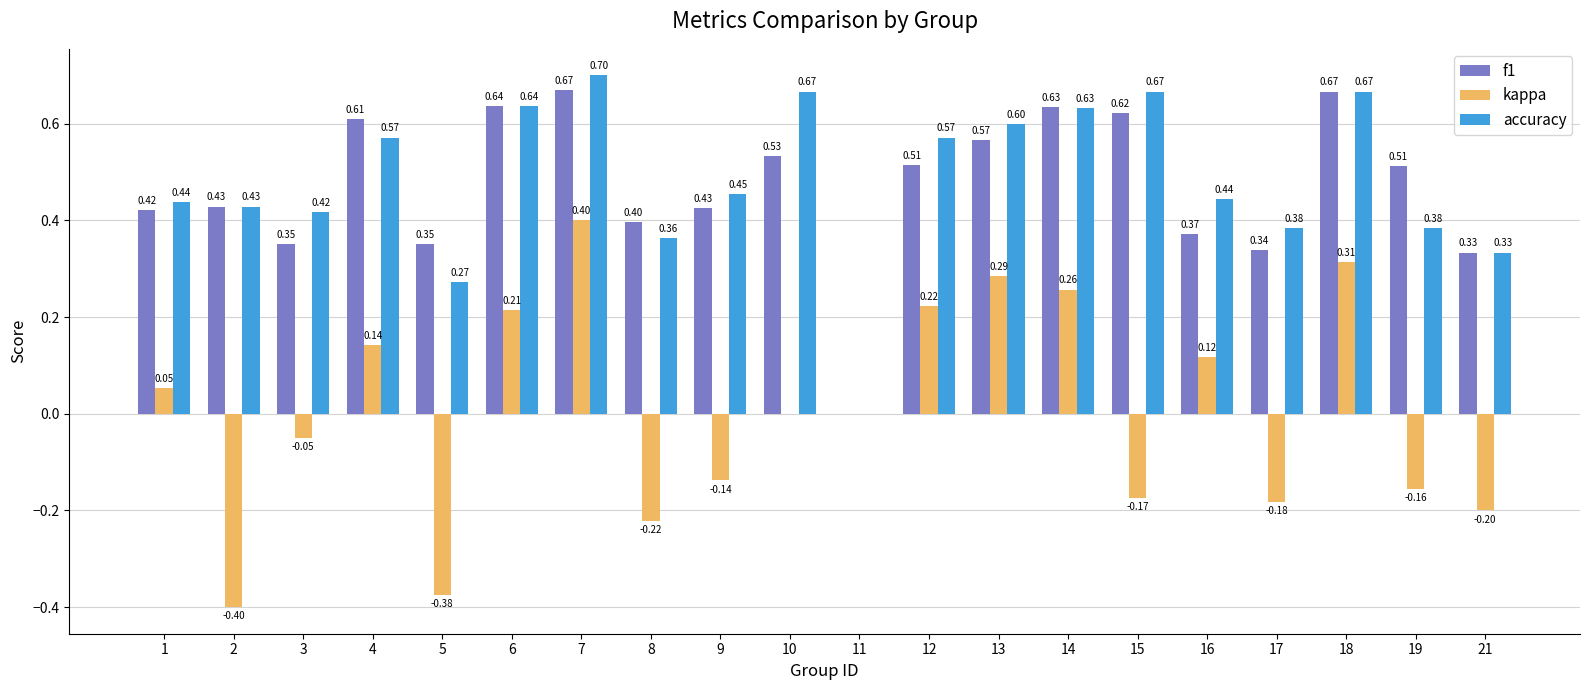

Which series changed the most between 9 and 17?

f1